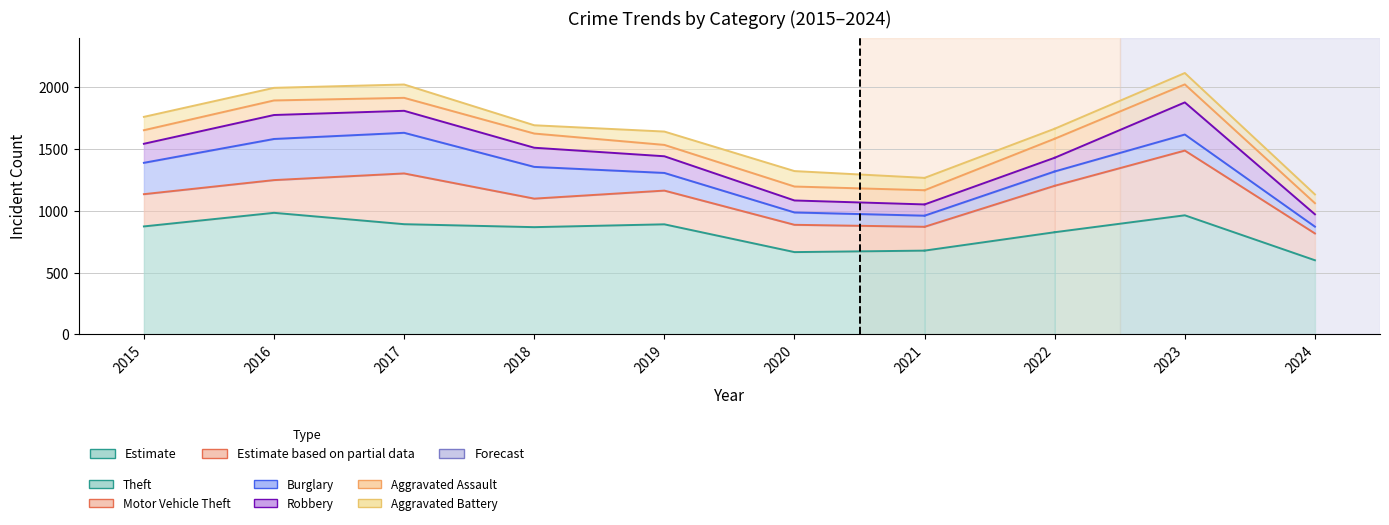

Is it true that the value at 2021 is 678?

True